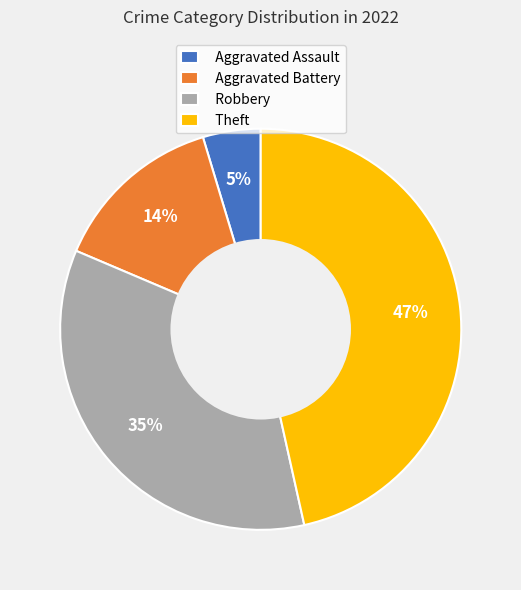

To the nearest percent, what is the combined percentage of Theft and Aggravated Battery?

60%